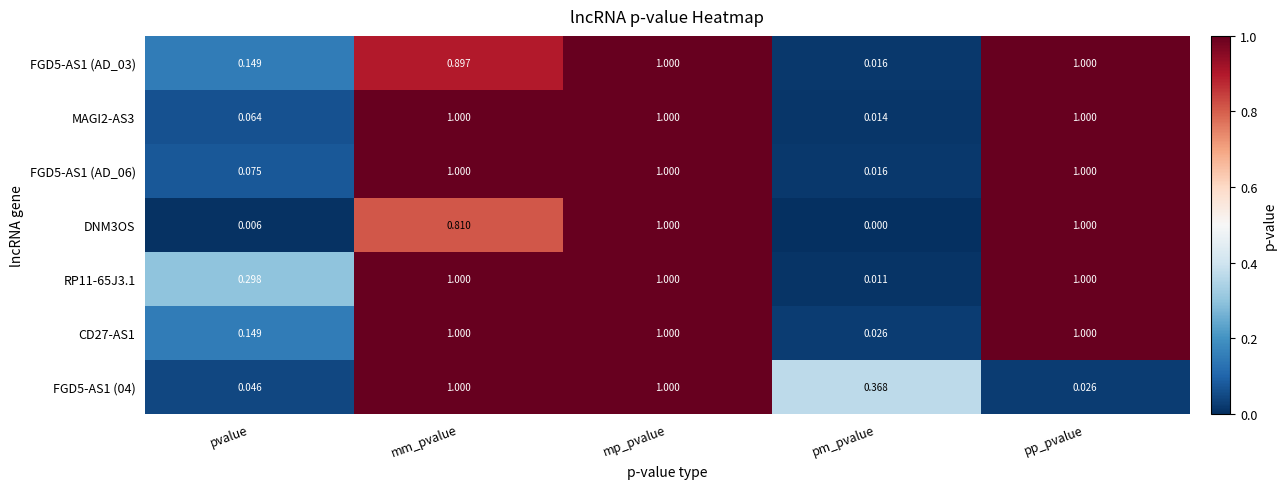

At which category does the chart reach its minimum across all series?

pm_pvalue